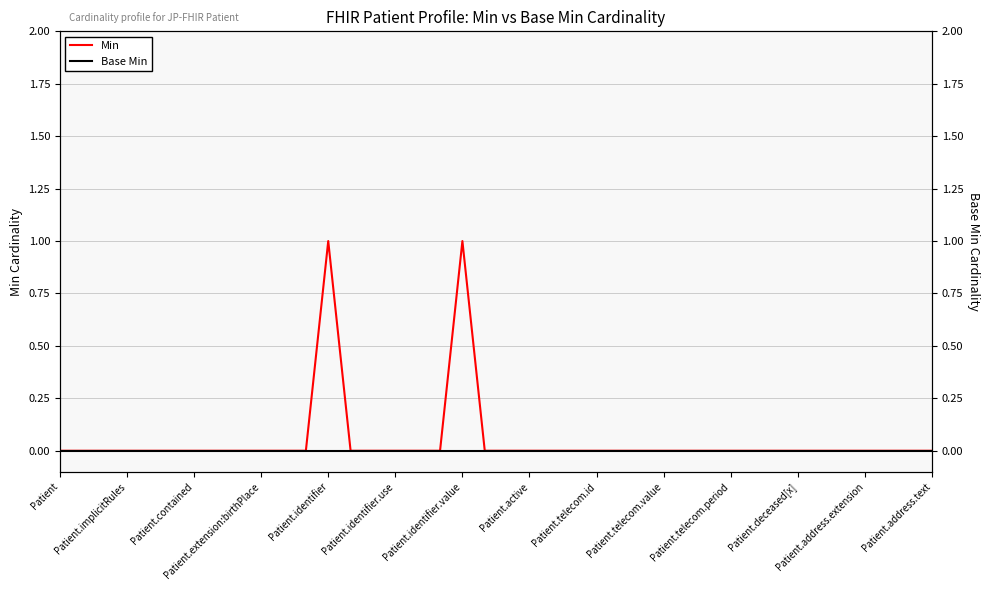

At 22, list the series in order from largest to smallest.

Min, Base Min